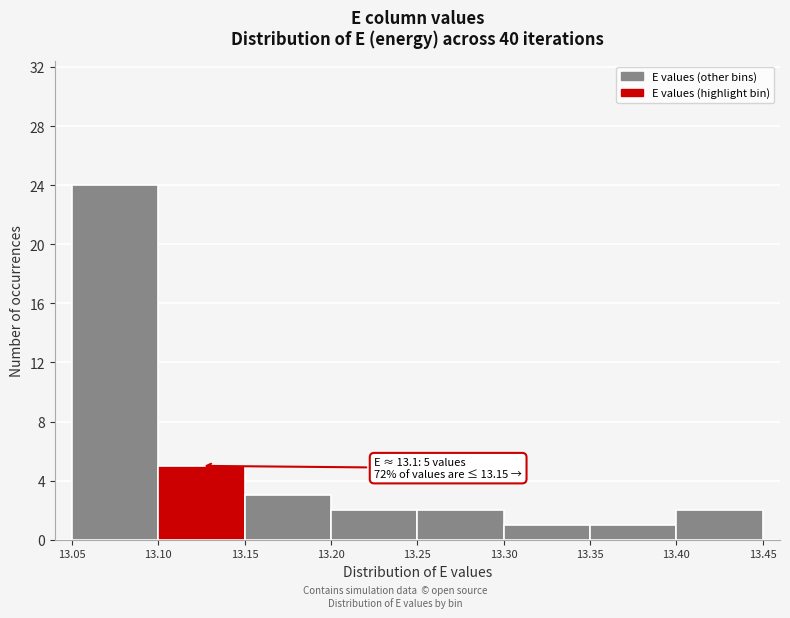

Over which range of the x-axis is the bar tallest?

13.05 to 13.10